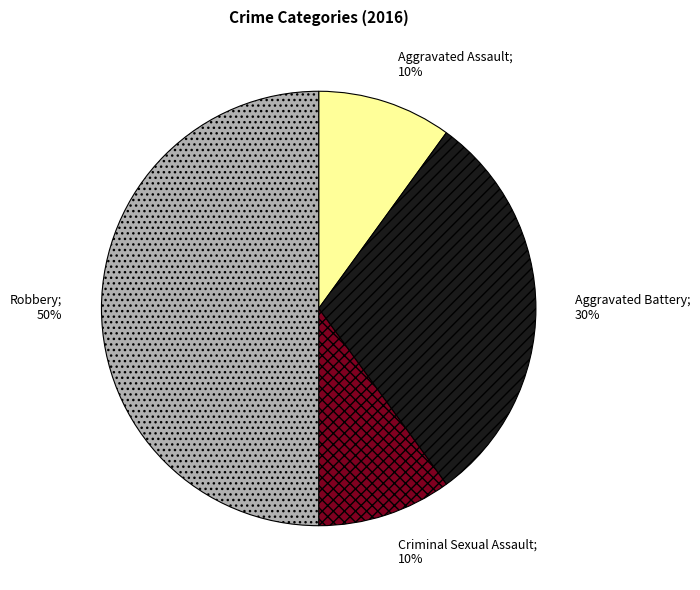

How many slices are in this pie chart?

4